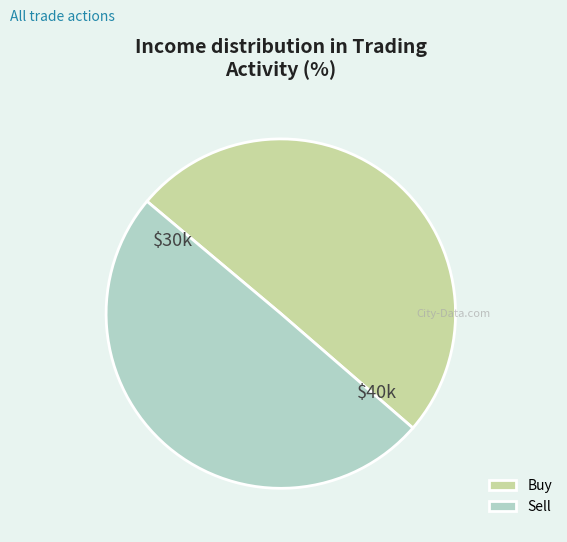

Approximately how many times larger is the value at Buy compared to Sell?

1.0